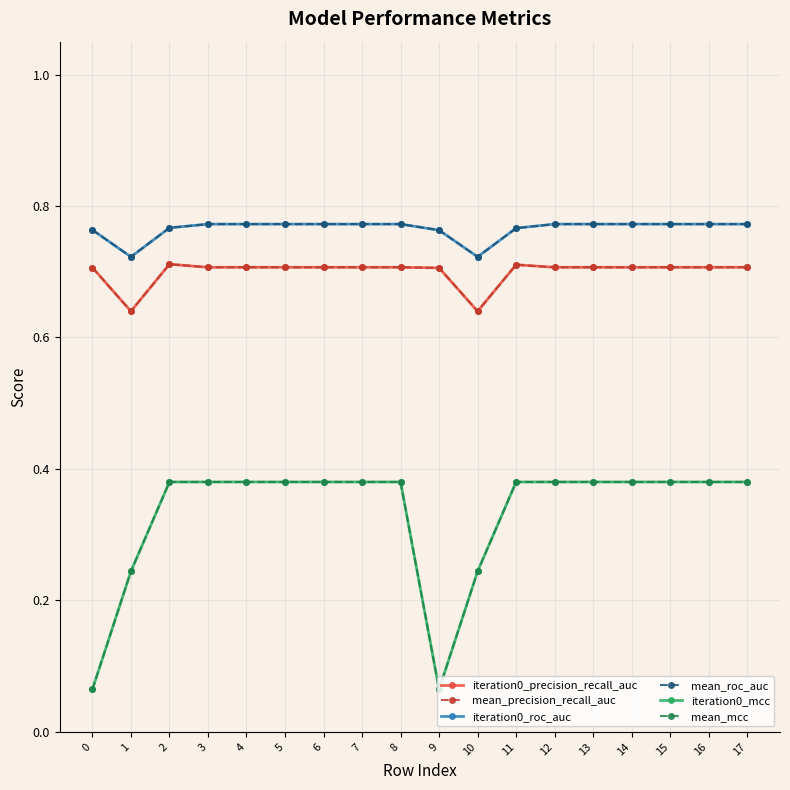

Reading left to right, extract all data points from this chart.

iteration0_precision_recall_auc: 0=0.7	1=0.6	2=0.7	3=0.7	4=0.7	5=0.7	6=0.7	7=0.7	8=0.7	9=0.7	10=0.6	11=0.7	12=0.7	13=0.7	14=0.7	15=0.7	16=0.7	17=0.7
mean_precision_recall_auc: 0=0.7	1=0.6	2=0.7	3=0.7	4=0.7	5=0.7	6=0.7	7=0.7	8=0.7	9=0.7	10=0.6	11=0.7	12=0.7	13=0.7	14=0.7	15=0.7	16=0.7	17=0.7
iteration0_roc_auc: 0=0.8	1=0.7	2=0.8	3=0.8	4=0.8	5=0.8	6=0.8	7=0.8	8=0.8	9=0.8	10=0.7	11=0.8	12=0.8	13=0.8	14=0.8	15=0.8	16=0.8	17=0.8
mean_roc_auc: 0=0.8	1=0.7	2=0.8	3=0.8	4=0.8	5=0.8	6=0.8	7=0.8	8=0.8	9=0.8	10=0.7	11=0.8	12=0.8	13=0.8	14=0.8	15=0.8	16=0.8	17=0.8
iteration0_mcc: 0=0.1	1=0.2	2=0.4	3=0.4	4=0.4	5=0.4	6=0.4	7=0.4	8=0.4	9=0.1	10=0.2	11=0.4	12=0.4	13=0.4	14=0.4	15=0.4	16=0.4	17=0.4
mean_mcc: 0=0.1	1=0.2	2=0.4	3=0.4	4=0.4	5=0.4	6=0.4	7=0.4	8=0.4	9=0.1	10=0.2	11=0.4	12=0.4	13=0.4	14=0.4	15=0.4	16=0.4	17=0.4